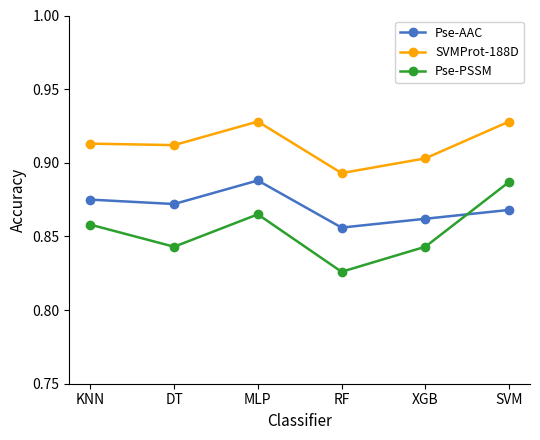

Is the value of Pse-PSSM at SVM greater than the value of SVMProt-188D at RF?

No